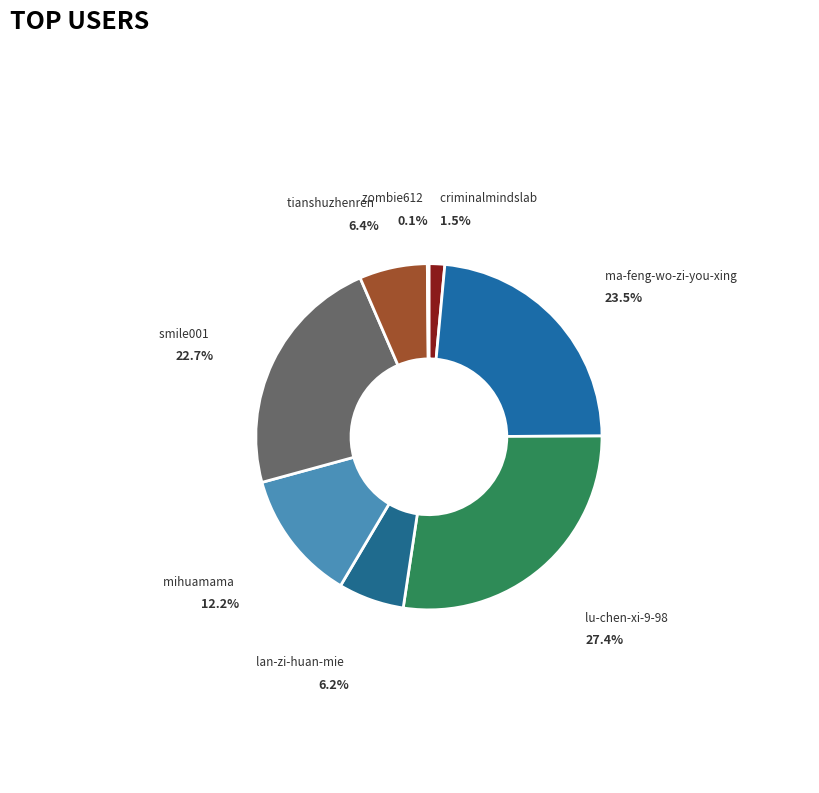

Count the number of slices in the pie.

8